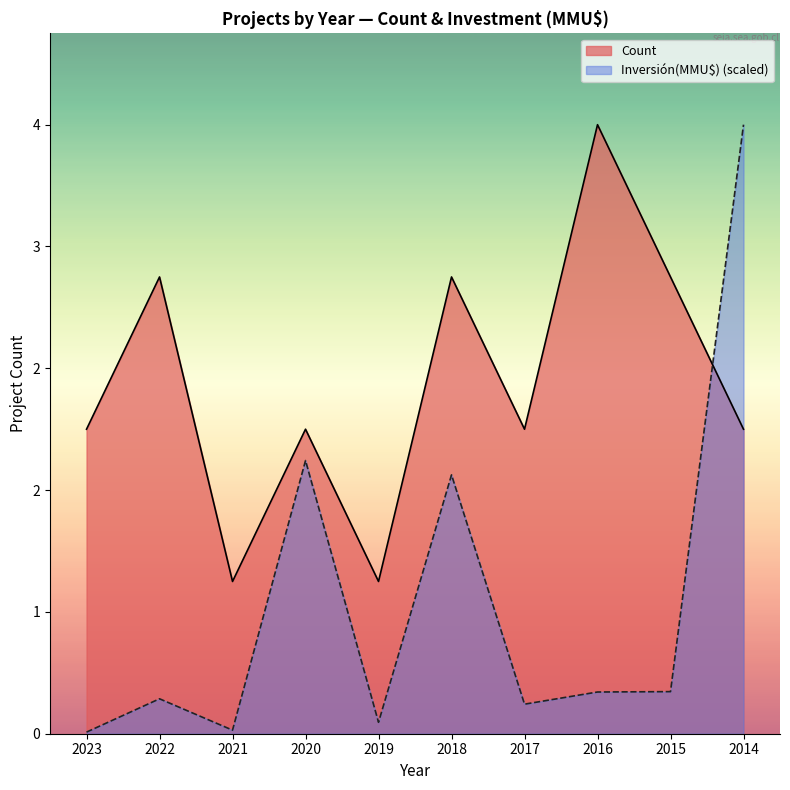

At which category is the sum across all series the highest?

2014